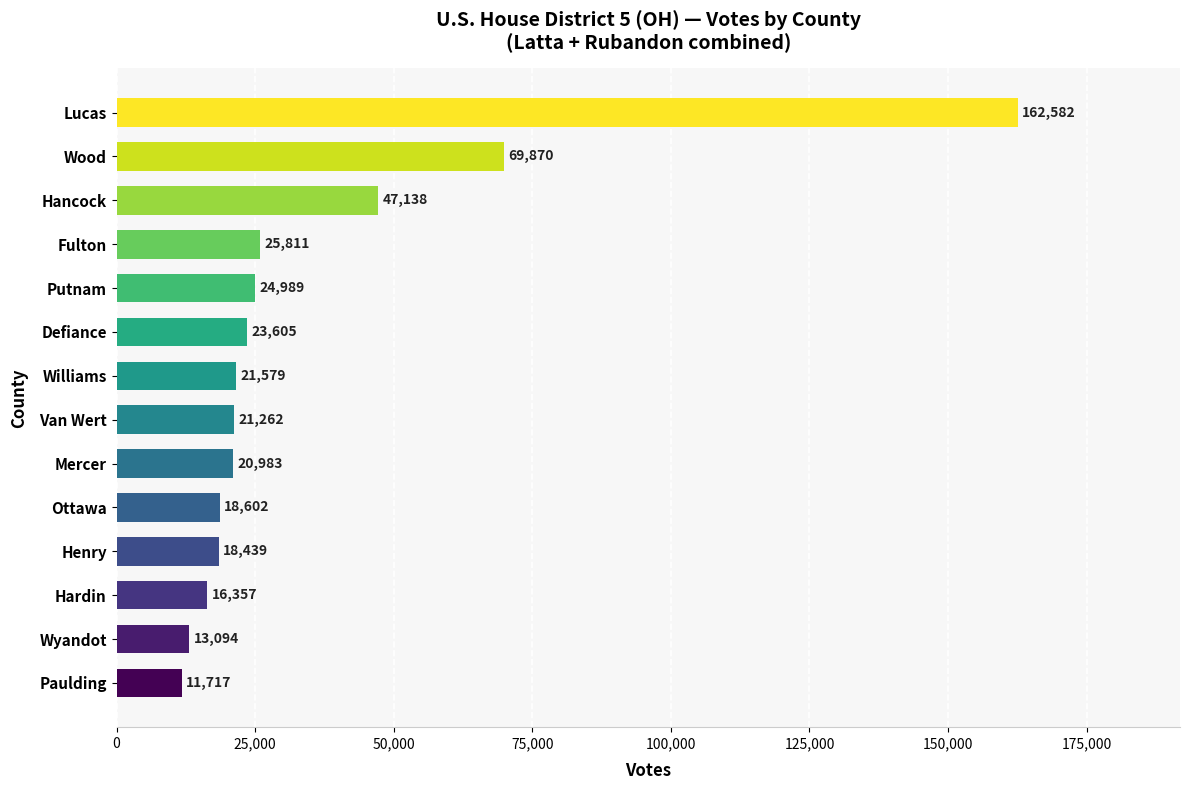

Count the number of categories in the chart.

14